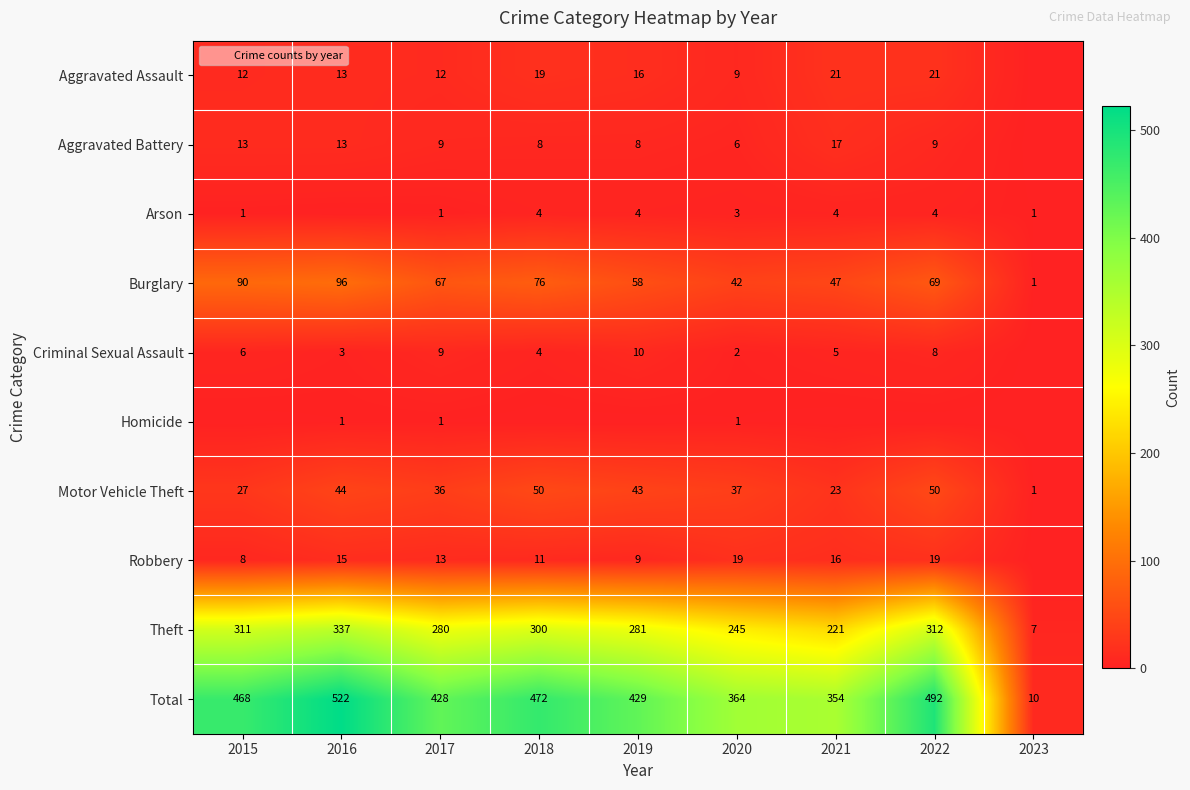

What is the maximum value for Burglary?

96